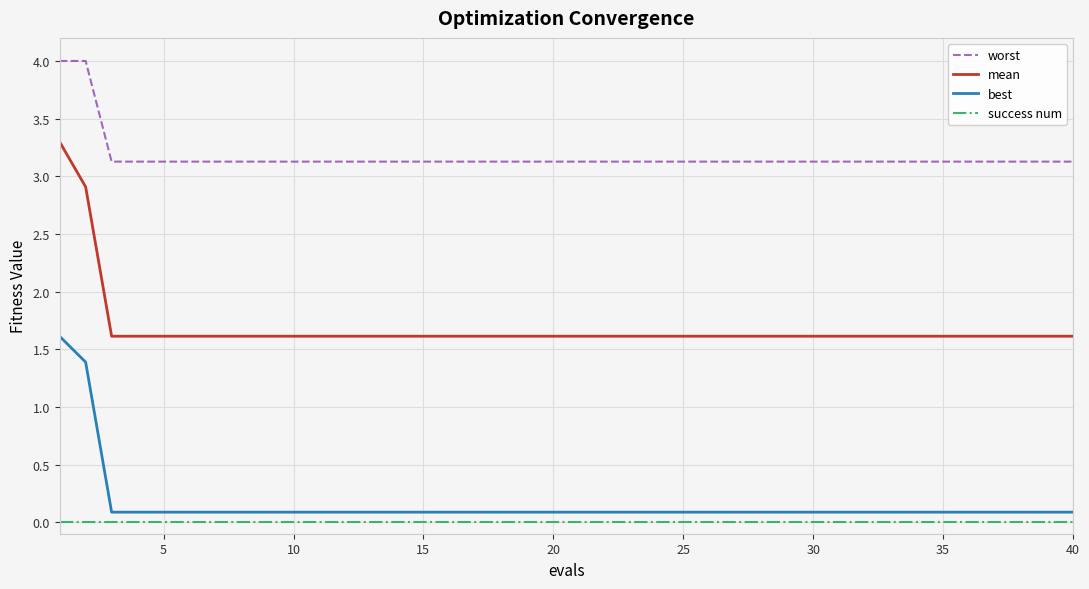

True or false: mean and best intersect in this chart.

False